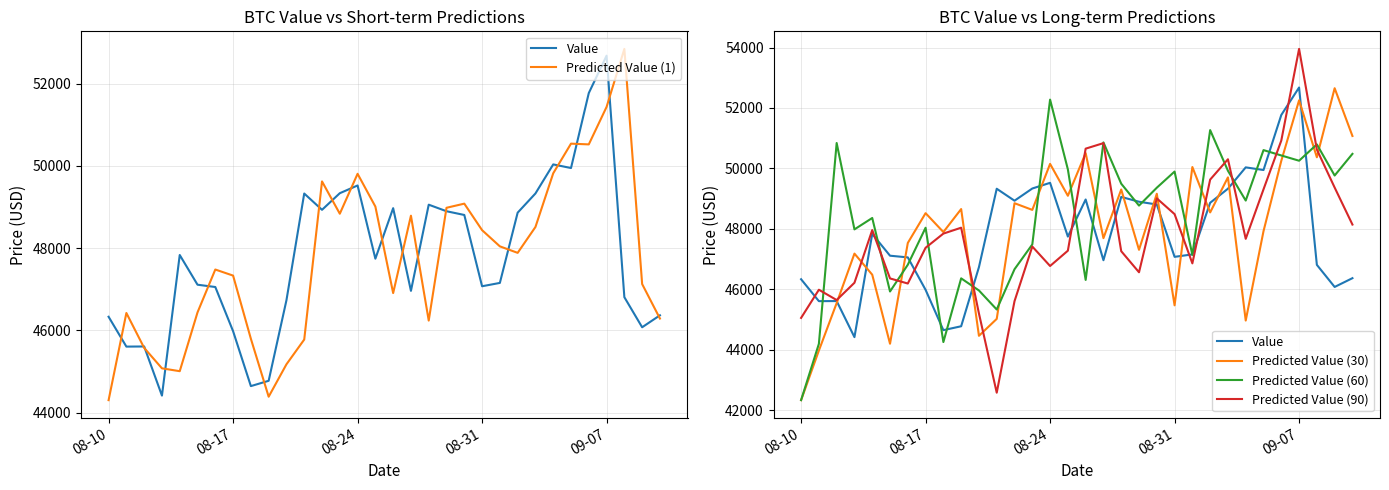

Reading right to left, what are all the values shown in this chart?

Value: 46368.7	46078.4	46809.2	52677.4	51769.1	49947.4	50035.3	49329.0	48862.8	47155.9	47074.8	48806.8	48897.7	49056.9	46962.8	48972.1	47744.6	49523.5	49335.7	48932.0	49327.8	46734.7	44777.9	44648.6	45982.6	47056.4	47112.2	47834.0	44417.8	45611.5	45608.4	46333.5
Predicted Value (1): 46290.1	47128.4	52842.2	51432.0	50521.8	50539.8	49819.6	48514.3	47886.4	48044.2	48437.6	49081.9	48981.5	46241.1	48789.6	46908.8	49011.2	49807.1	48837.1	49622.1	45780.0	45178.3	44391.0	45798.9	47333.7	47481.3	46439.8	45011.0	45080.2	45576.9	46425.0	44307.1
Predicted Value (30): 51073.5	52653.8	50368.9	52253.8	50251.2	47924.0	44967.3	49703.7	48544.7	50046.4	45469.9	49161.8	47307.1	49302.6	47693.1	50507.4	49095.0	50150.2	48628.2	48849.2	45021.9	44461.7	48655.6	47894.8	48519.9	47533.6	44199.2	46483.8	47181.5	45544.0	43974.2	42332.4
Predicted Value (60): 50481.8	49765.7	50796.2	50255.0	50429.1	50606.2	48936.6	49923.5	51268.1	47139.0	49896.3	49361.8	48770.5	49494.7	50861.3	46311.1	49968.2	52277.3	47485.6	46664.5	45332.1	45961.6	46362.6	44254.7	48037.6	46813.3	45928.1	48360.2	47983.3	50841.1	44196.2	42333.9
Predicted Value (90): 48142.9	49367.2	50624.2	53955.1	50921.8	49308.4	47670.6	50303.4	49630.2	46858.3	48487.8	49008.8	46563.8	47261.6	50837.0	50654.4	47278.2	46771.7	47415.7	45608.2	42579.1	45199.2	48038.8	47843.6	47374.7	46191.5	46360.5	47959.7	46216.8	45645.1	45986.4	45054.1